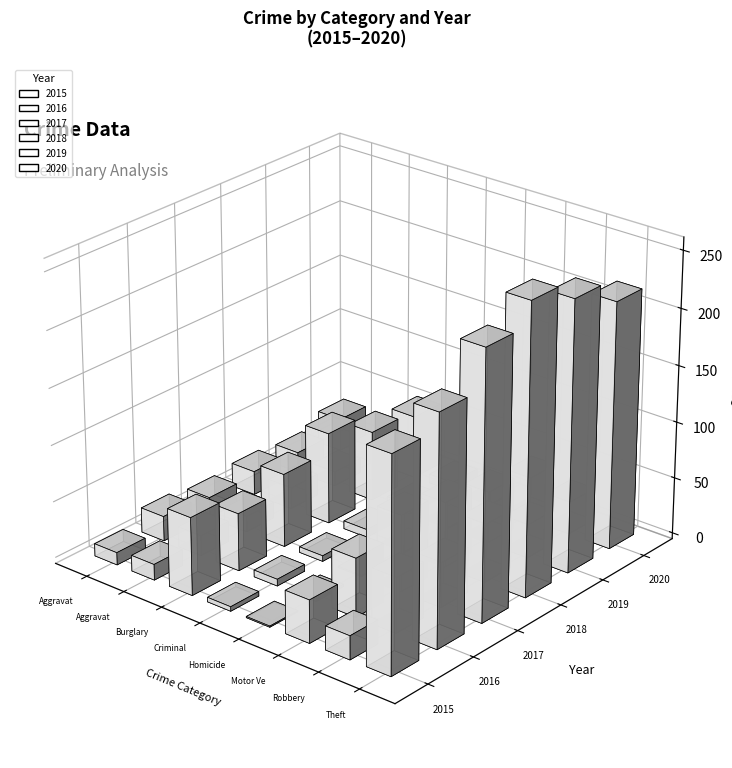

What are all the series names shown in the legend?

2015, 2016, 2017, 2018, 2019, 2020